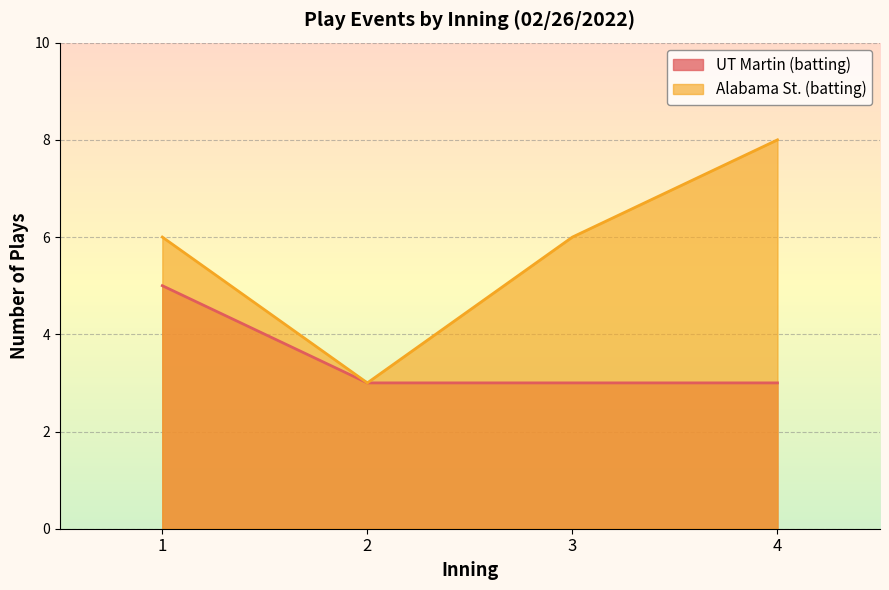

The value of UT Martin (batting) at 2 is 2. True or false?

False